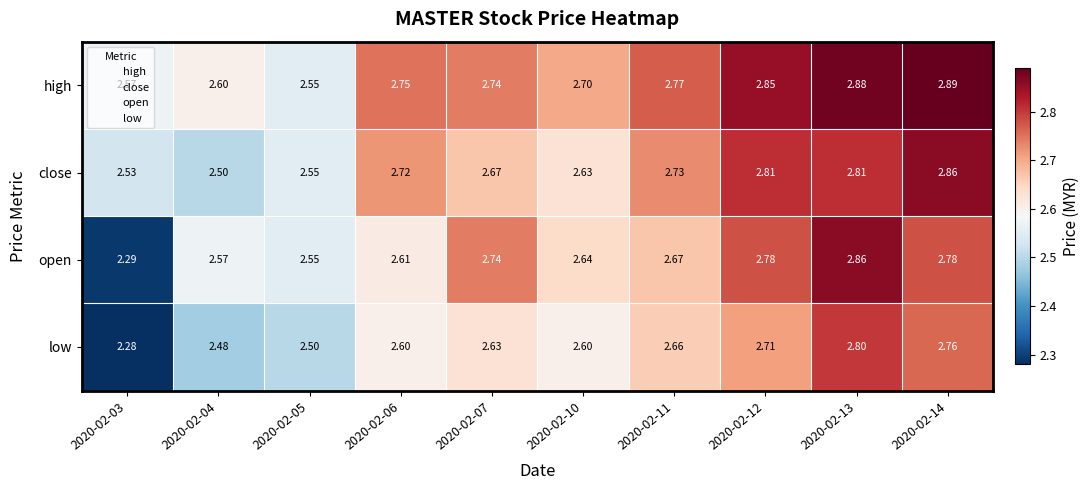

Count the number of categories in the chart.

10